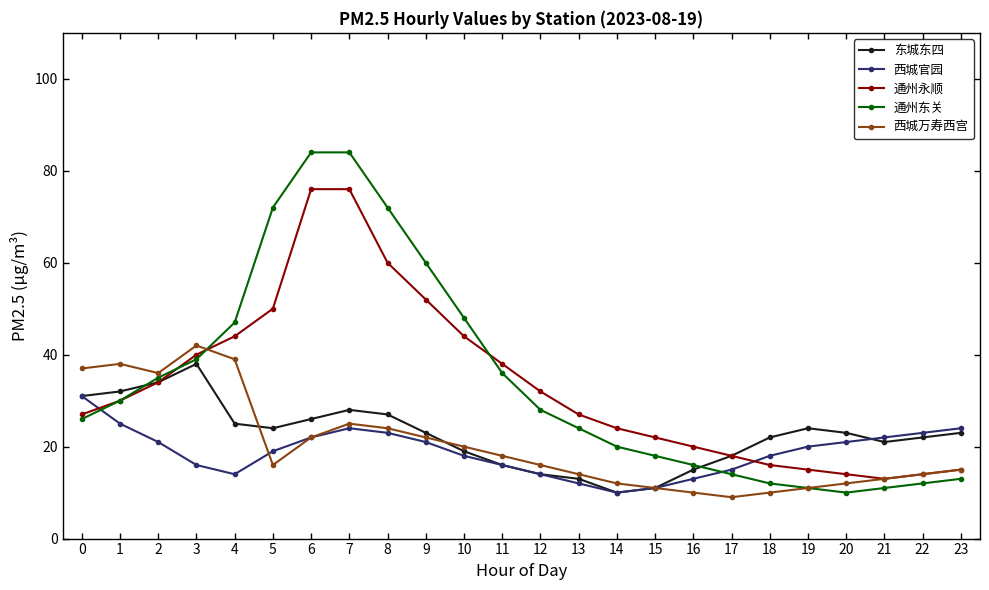

The value of 通州永顺 at 9 is 52. True or false?

True